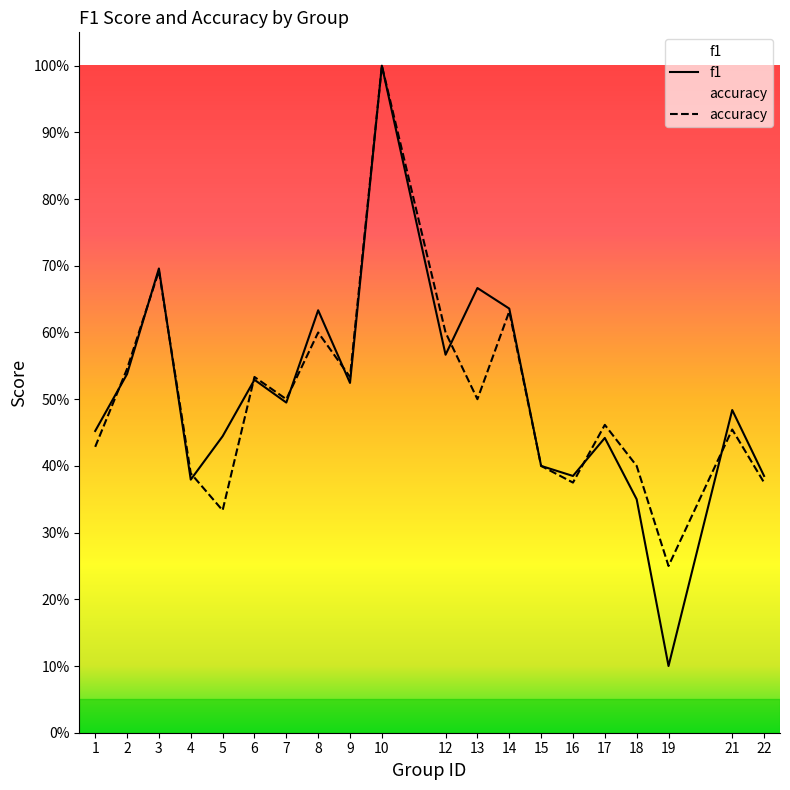

At how many categories does at least one series exceed 0?

20